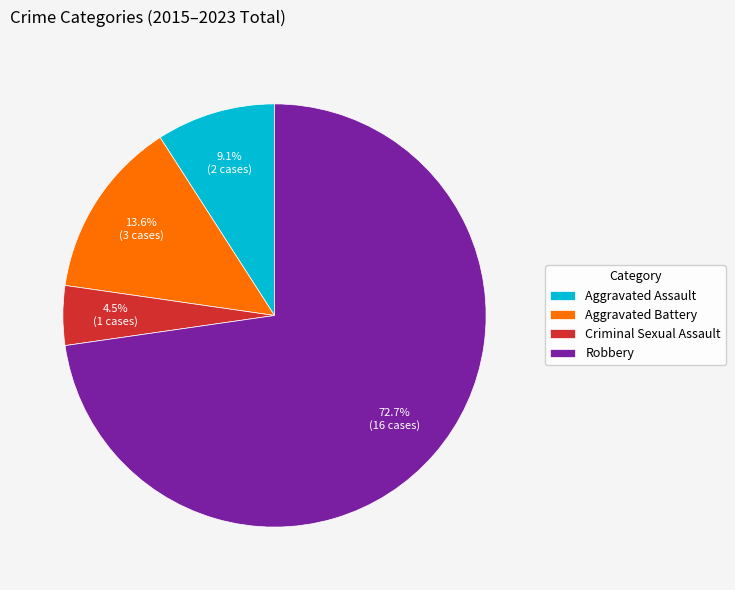

What portion of the pie excludes Aggravated Battery?

86.4%